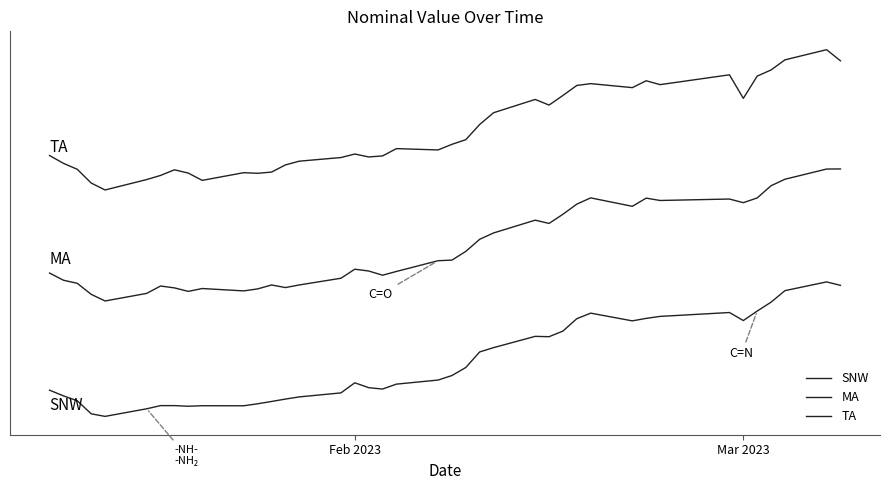

Reading left to right, extract all data points from this chart.

SNW: 15.2	15.1	14.9	14.7	14.6	14.8	14.8	14.8	14.8	14.8	14.8	14.9	14.9	15.0	15.0	15.1	15.3	15.2	15.2	15.3	15.4	15.5	15.7	16.0	16.1	16.3	16.3	16.4	16.7	16.8	16.7	16.7	16.8	16.8	16.7	16.9	17.1	17.3	17.5	17.4
MA: 17.7	17.5	17.5	17.2	17.1	17.3	17.4	17.4	17.3	17.4	17.3	17.4	17.4	17.4	17.4	17.6	17.8	17.7	17.7	17.7	18.0	18.0	18.2	18.4	18.6	18.8	18.8	19.0	19.2	19.3	19.1	19.3	19.3	19.3	19.2	19.3	19.6	19.7	19.9	19.9
TA: 20.2	20.1	19.9	19.6	19.5	19.7	19.8	19.9	19.9	19.7	19.9	19.8	19.9	20.0	20.1	20.2	20.3	20.2	20.2	20.4	20.4	20.5	20.6	20.9	21.2	21.4	21.3	21.5	21.7	21.8	21.7	21.8	21.8	22.0	21.5	21.9	22.1	22.3	22.5	22.3